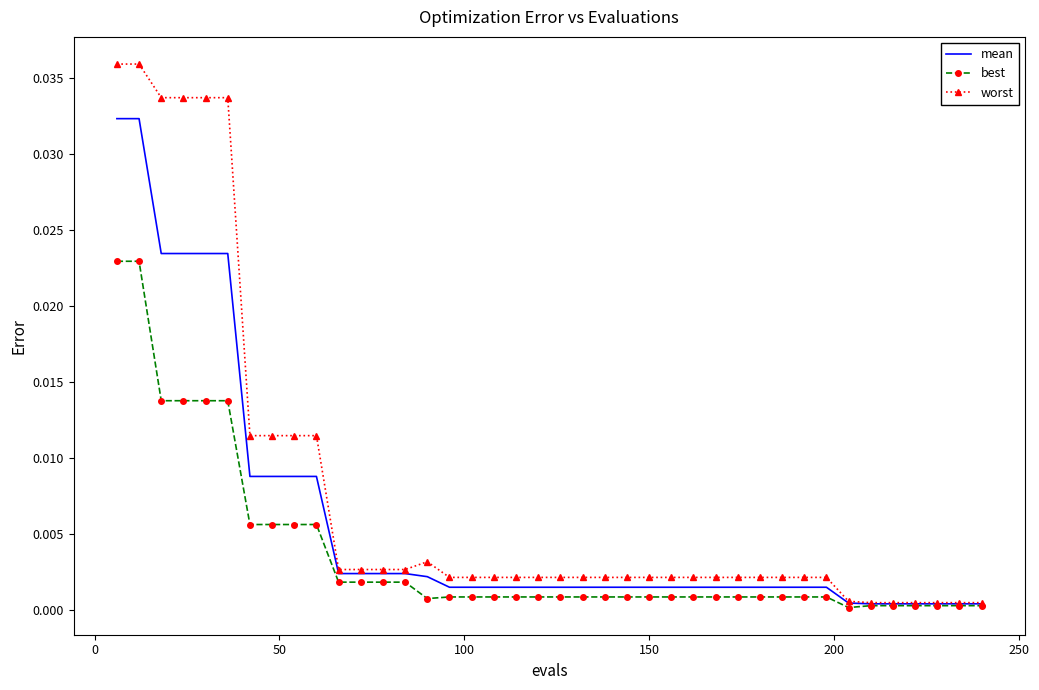

Which series has the widest spread of values?

worst